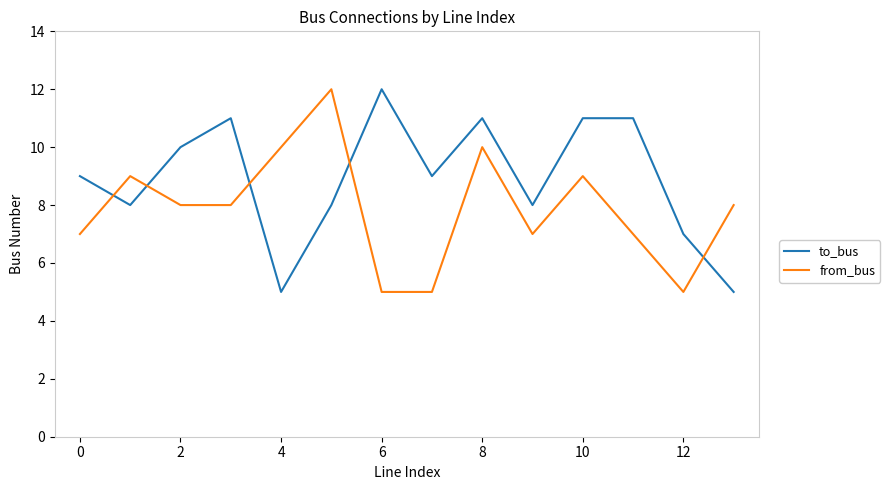

What is the difference between the maximum and minimum values in the from_bus series?

7